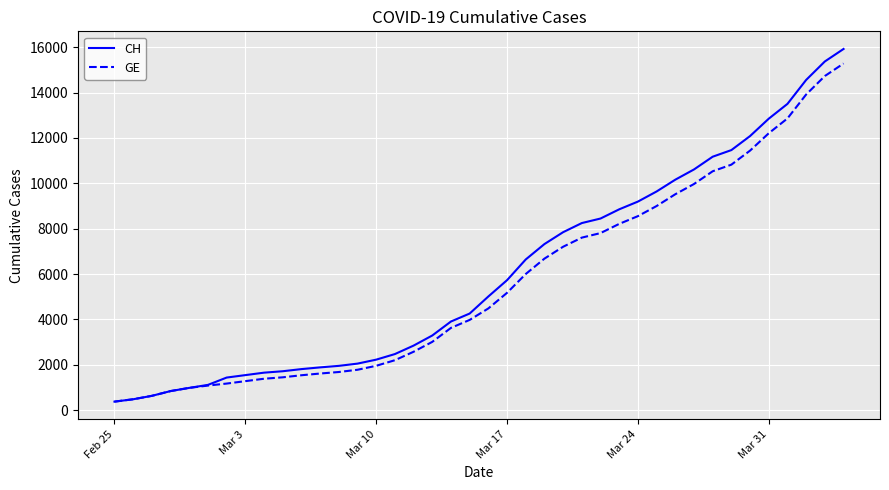

What is the maximum value shown in the chart?

15926